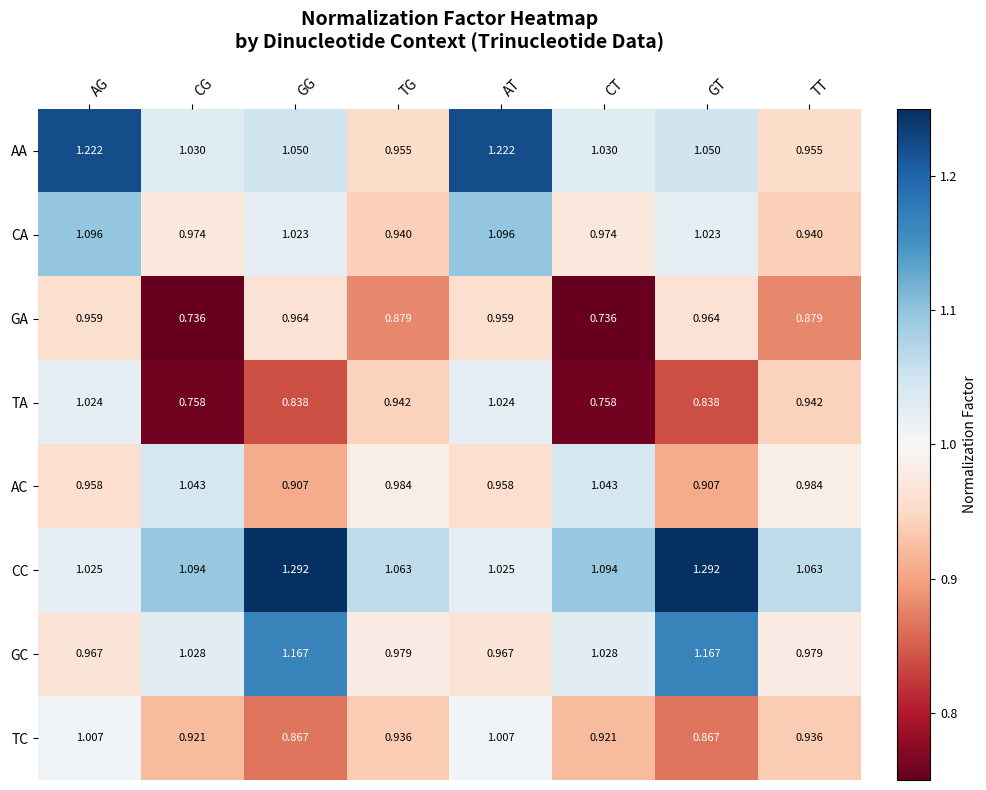

Which series has the largest total across all categories?

CC